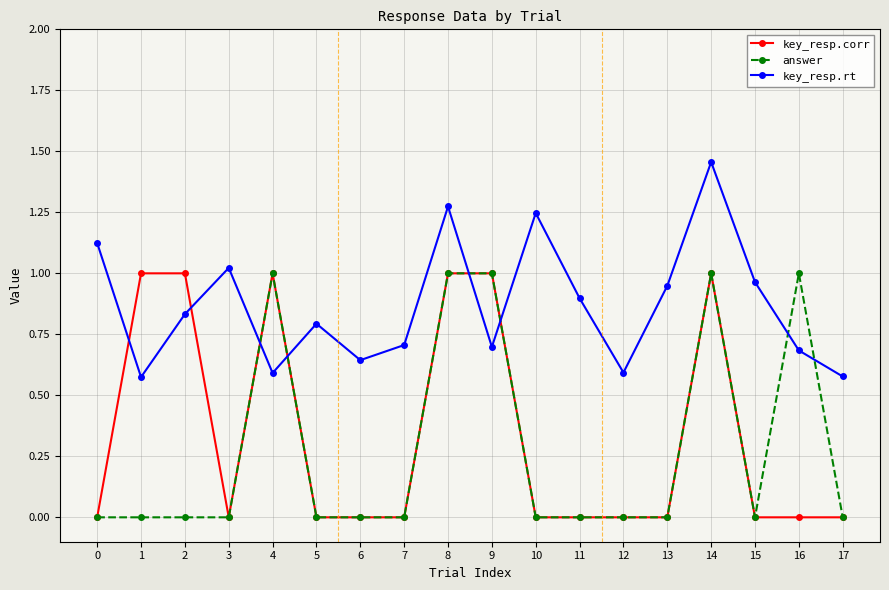

What value does the key_resp.rt series have at 16?

0.7